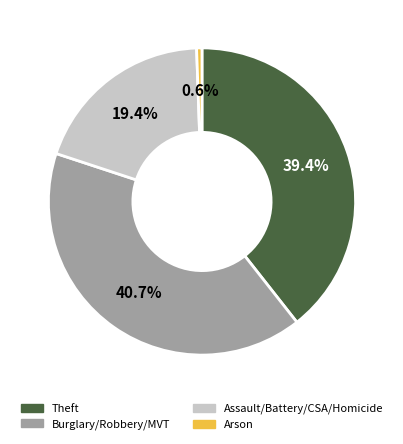

What percentage is NOT represented by Burglary/Robbery/MVT?

59.3%